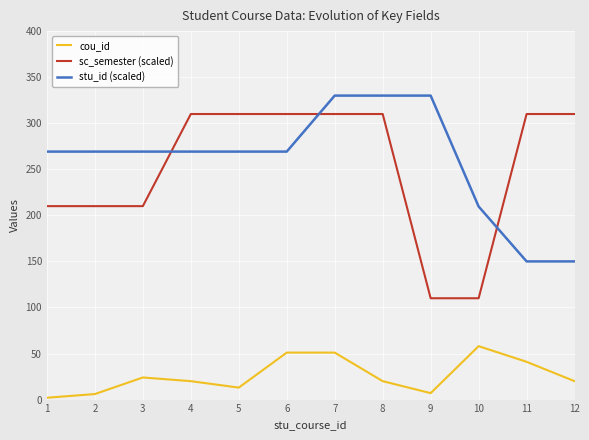

What is the difference between the stu_id (scaled) values at 5 and 8?

60.8